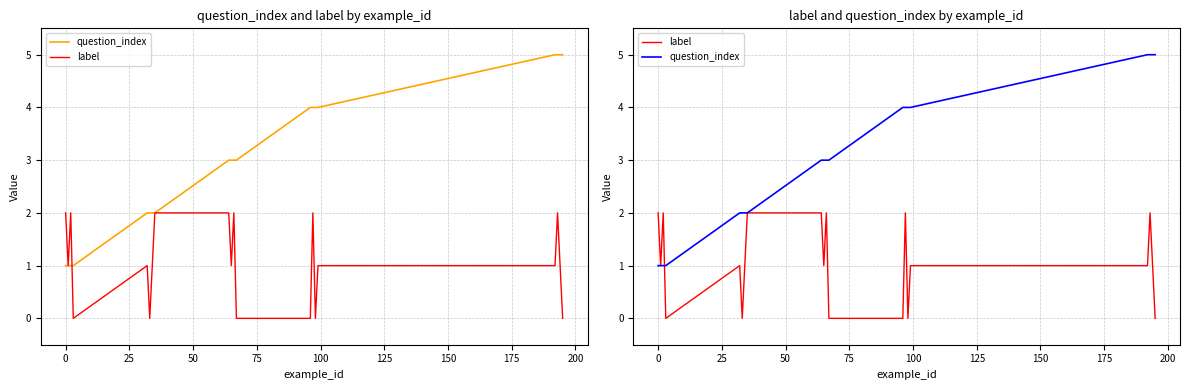

Count the question_index values in the range 2 to 4.

12